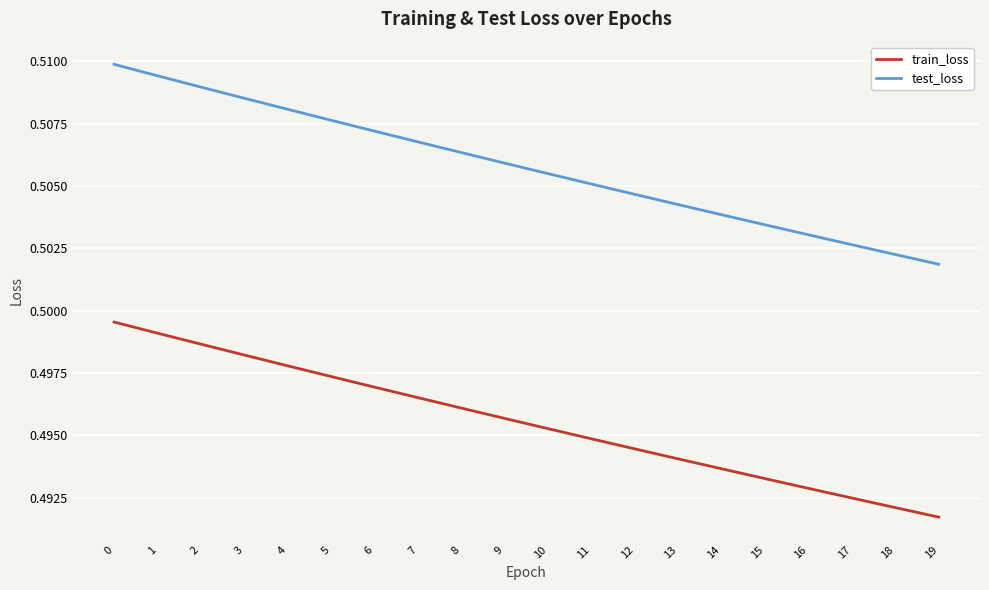

Count the test_loss values in the range 0 to 1.

20